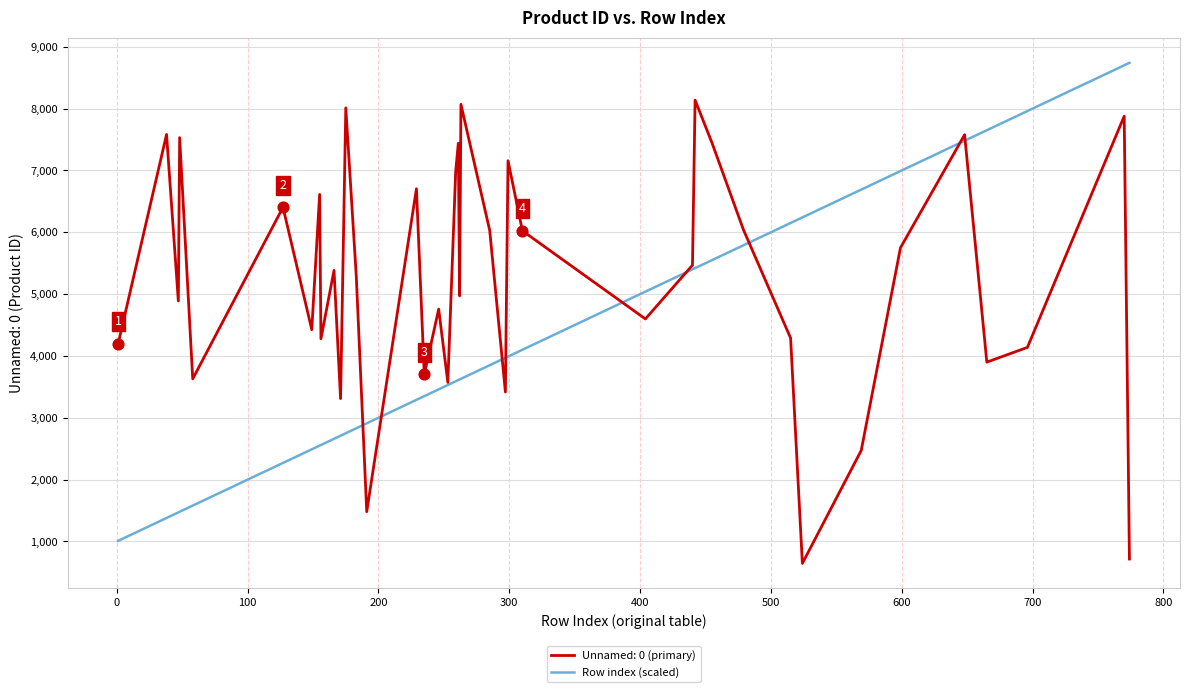

What is the minimum value shown in the chart?

645